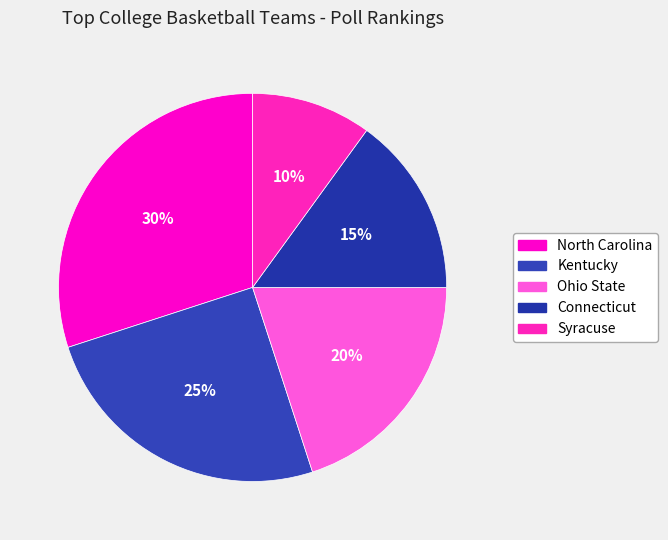

What is the smallest slice in the pie chart?

Syracuse